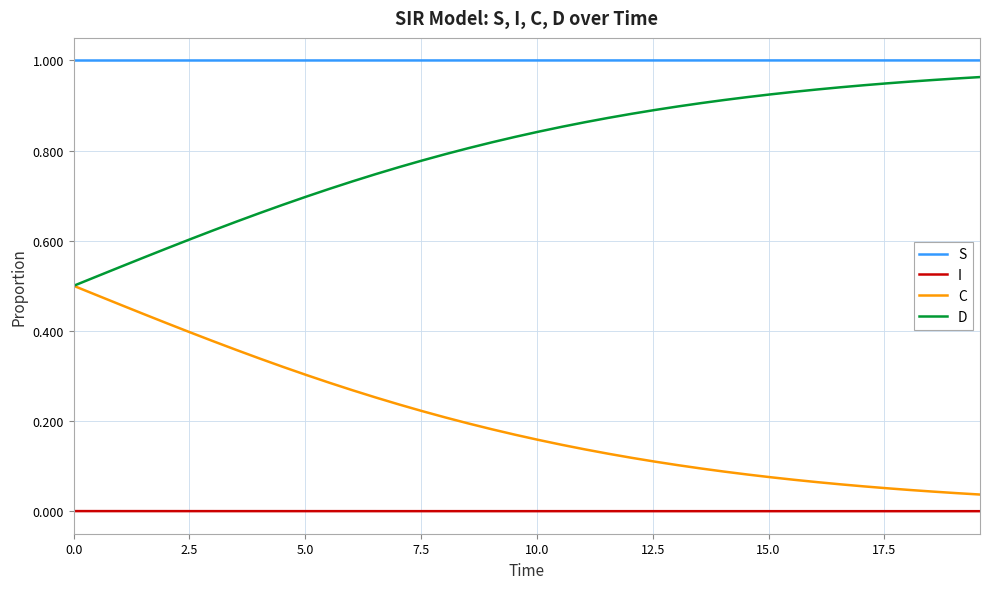

True or false: I and S intersect in this chart.

False